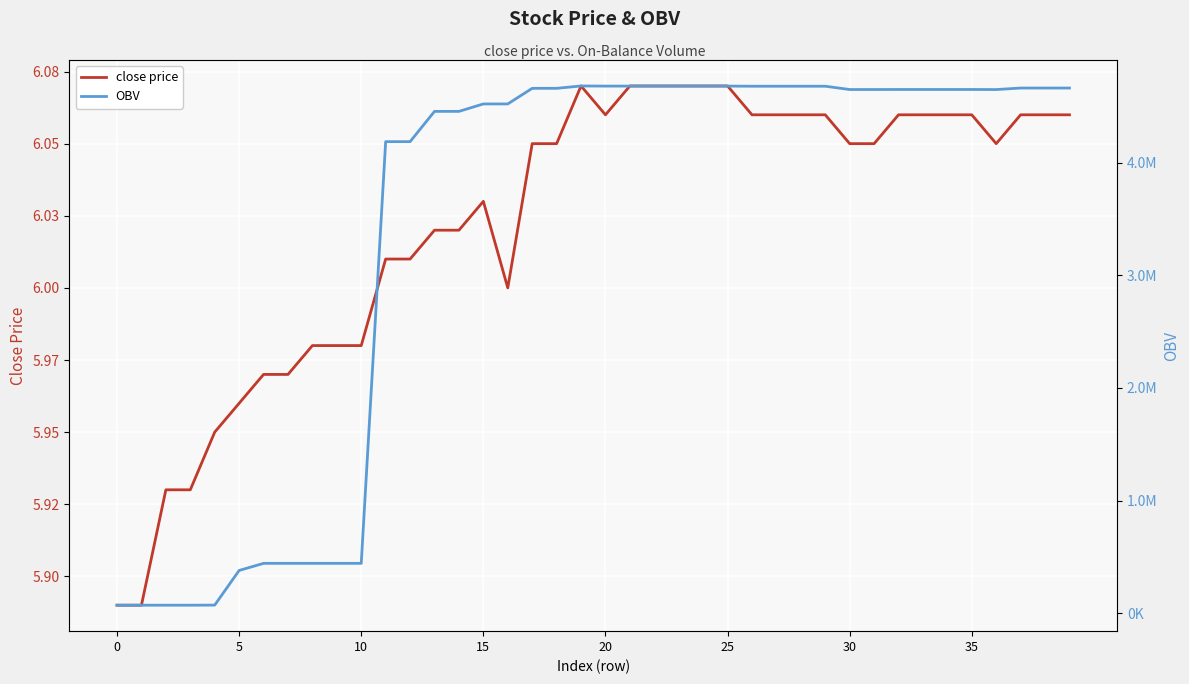

True or false: OBV has a value of 3089457.8 at 17.

False